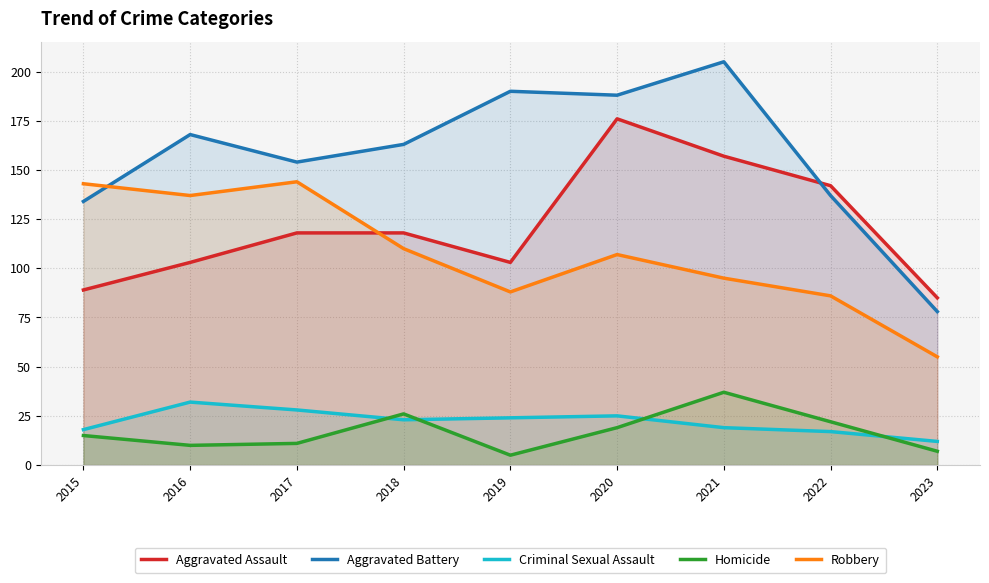

The Criminal Sexual Assault series shows 30 at 2022. True or false?

False